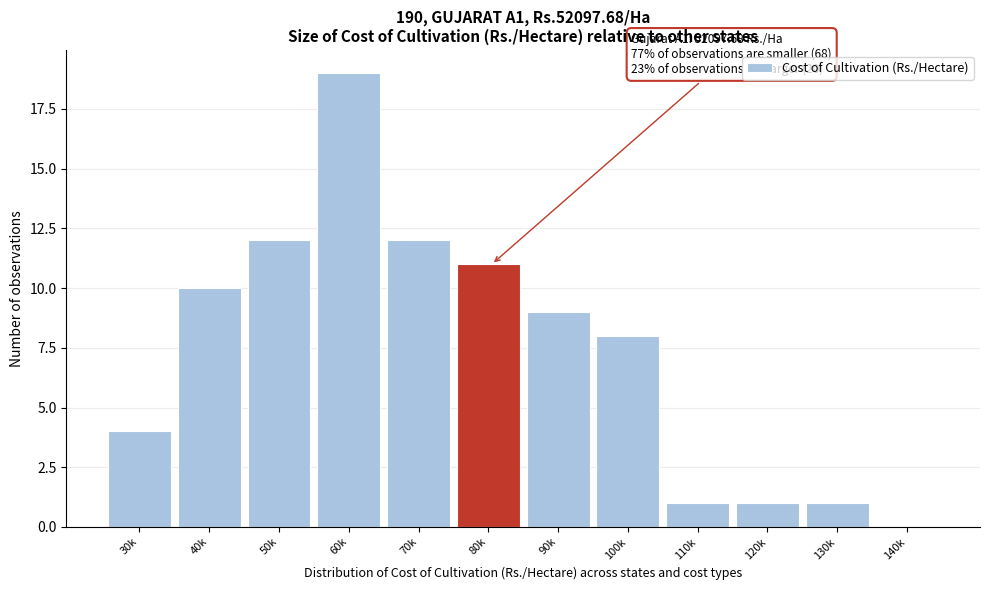

Reading left to right, transcribe all the data shown in this chart.

30k=4	40k=10	50k=12	60k=19	70k=12	80k=11	90k=9	100k=8	110k=1	120k=1	130k=1	140k=0